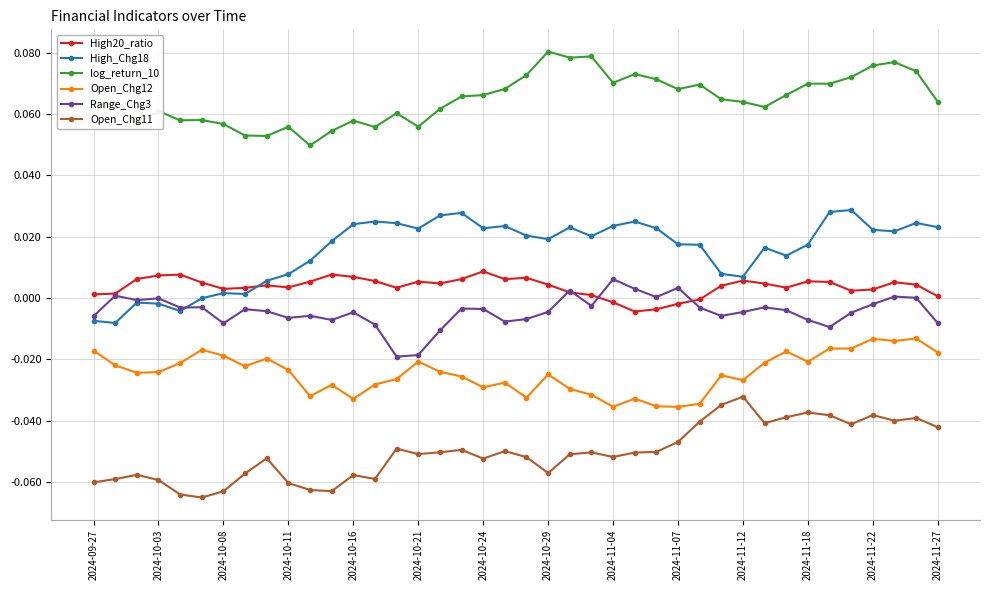

Which series has the largest range (max minus min)?

High_Chg18